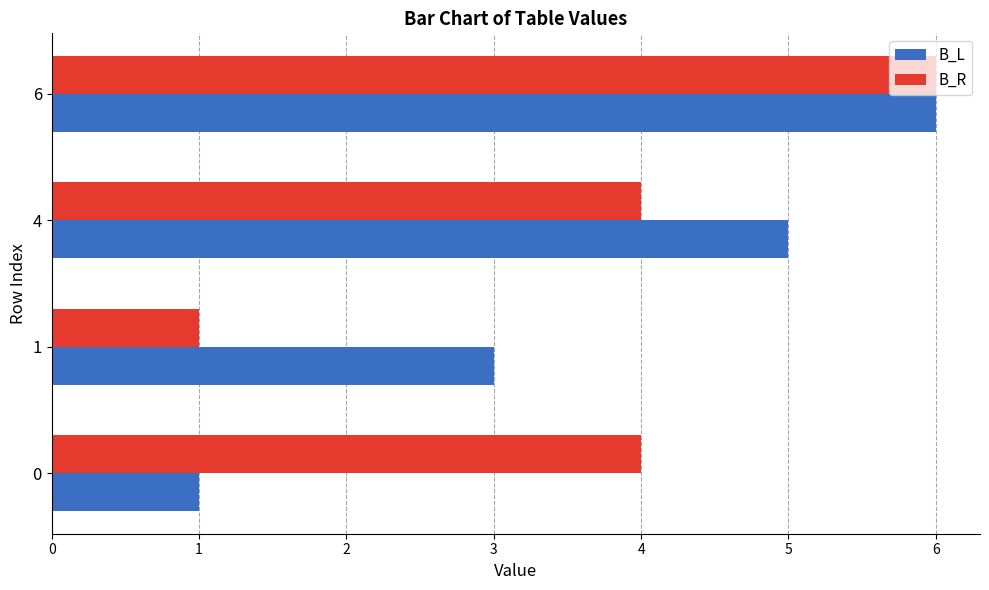

What is the total value across all series at 0?

5